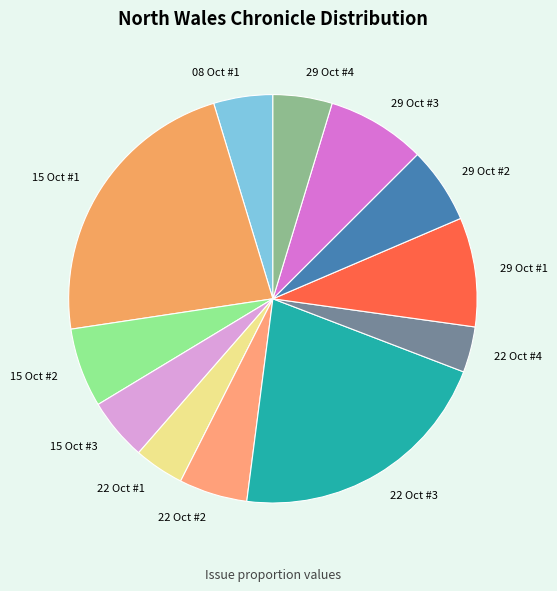

Between 08 Oct #1 and 29 Oct #1, which is larger?

29 Oct #1